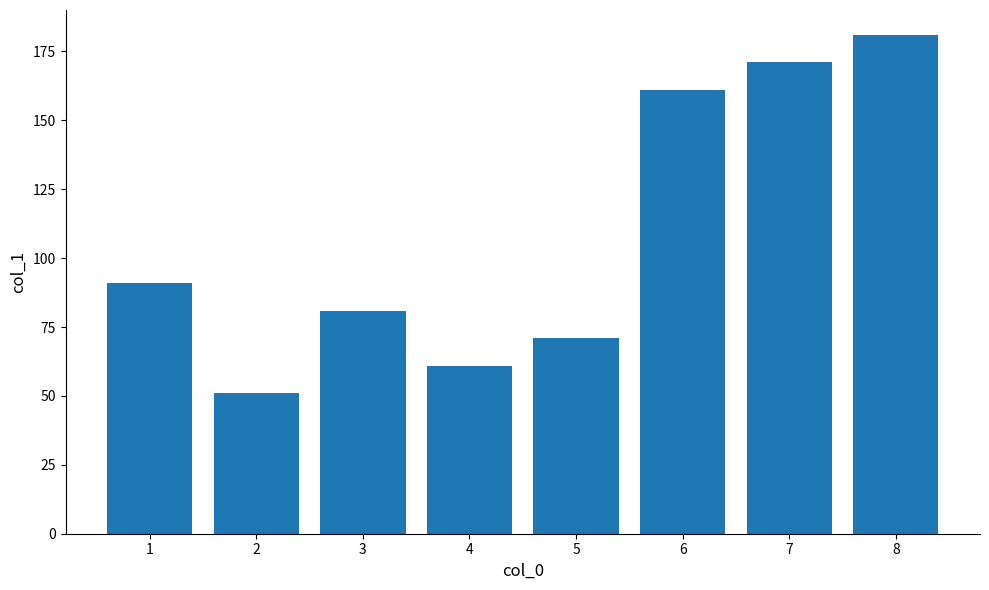

Rank the categories by value from highest to lowest.

8, 7, 6, 1, 3, 5, 4, 2